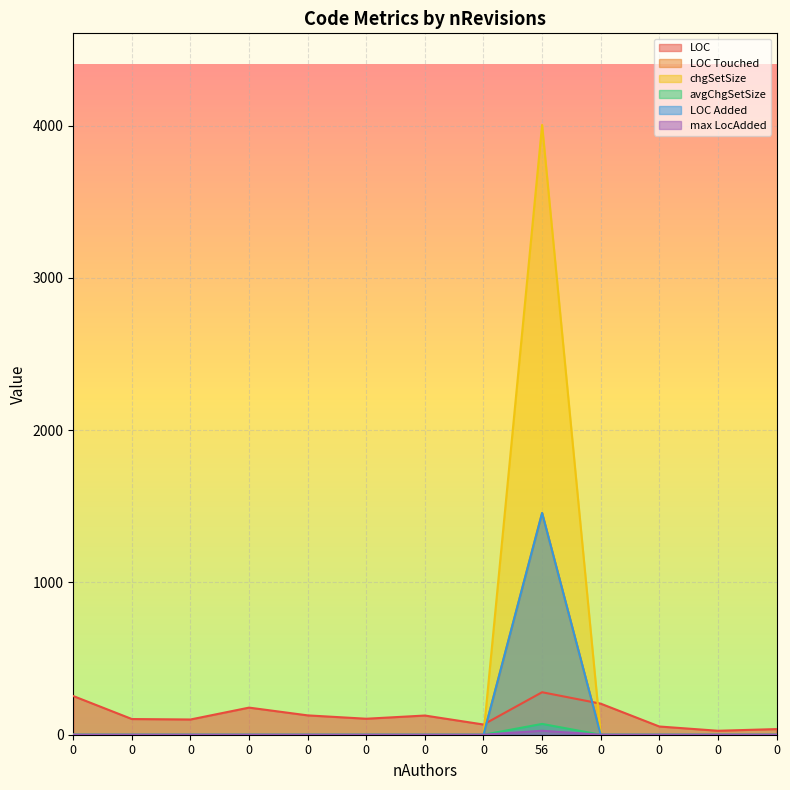

Which series has the largest range (max minus min)?

chgSetSize